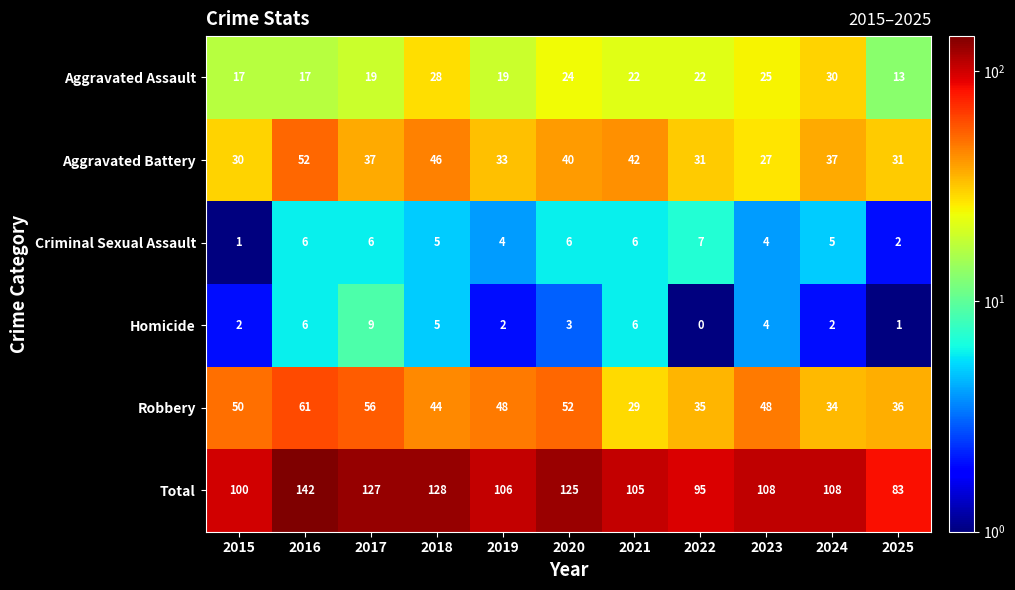

The value of Robbery at 2021 is 29. True or false?

True